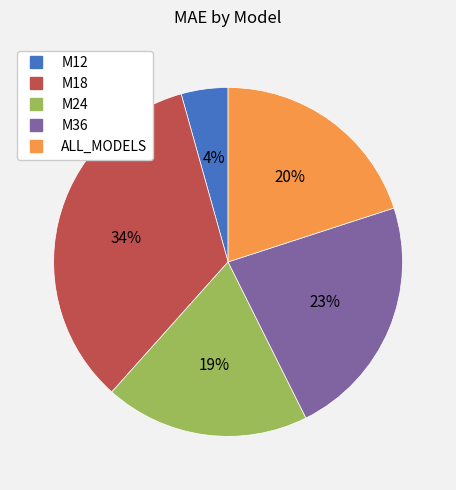

Does any single category account for the majority?

No